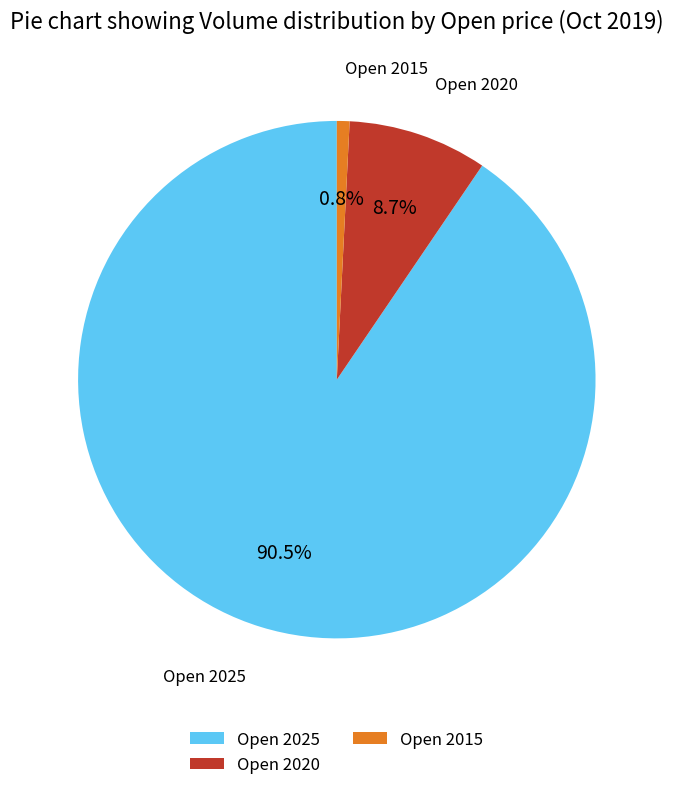

Is there a majority slice in this chart?

Yes